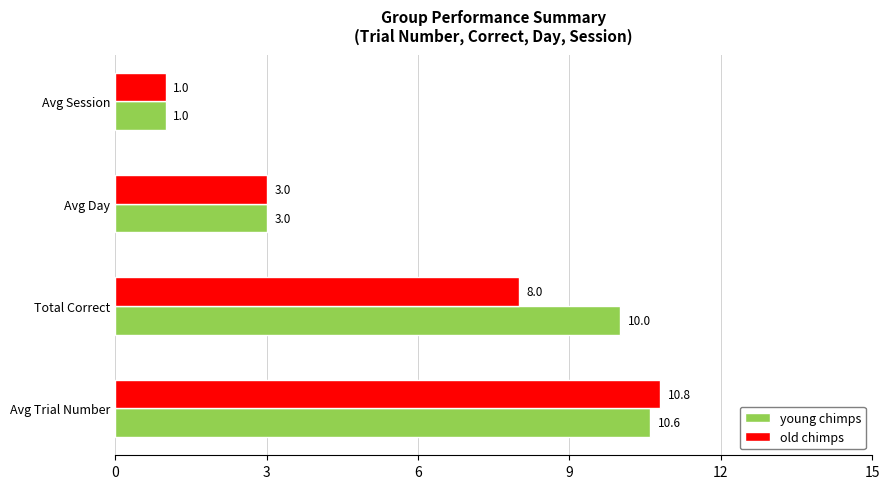

Which series has the largest range (max minus min)?

old chimps